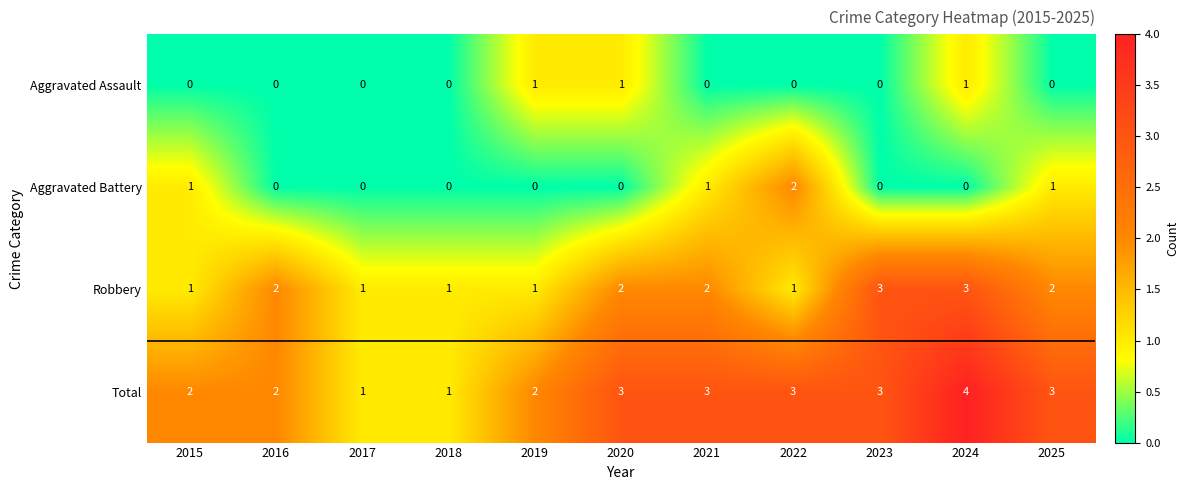

At how many categories does at least one series exceed 0?

11